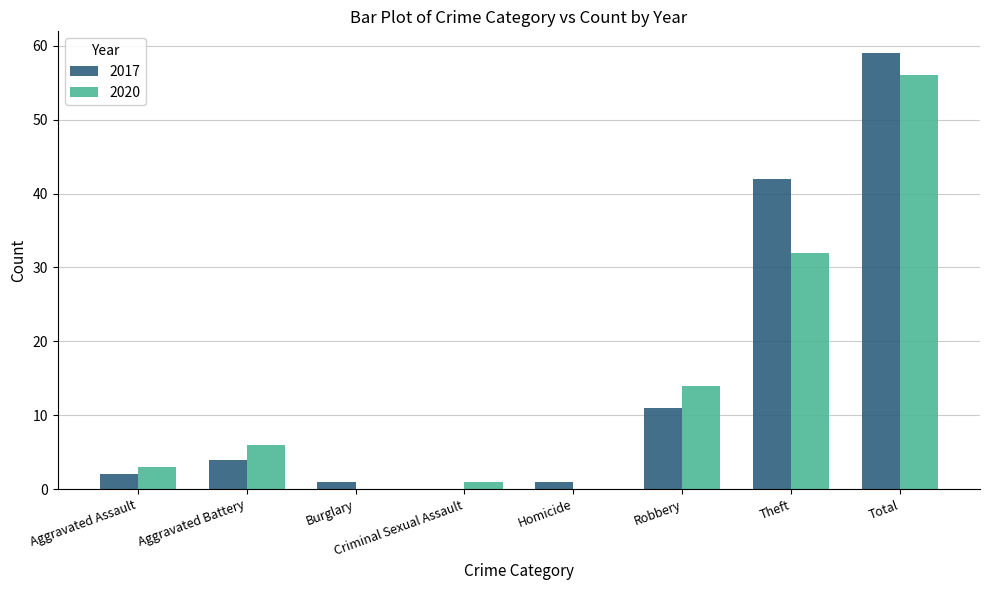

Reading right to left, extract all data points from this chart.

2017: Total=59	Theft=42	Robbery=11	Homicide=1	Criminal Sexual Assault=0	Burglary=1	Aggravated Battery=4	Aggravated Assault=2
2020: Total=56	Theft=32	Robbery=14	Homicide=0	Criminal Sexual Assault=1	Burglary=0	Aggravated Battery=6	Aggravated Assault=3